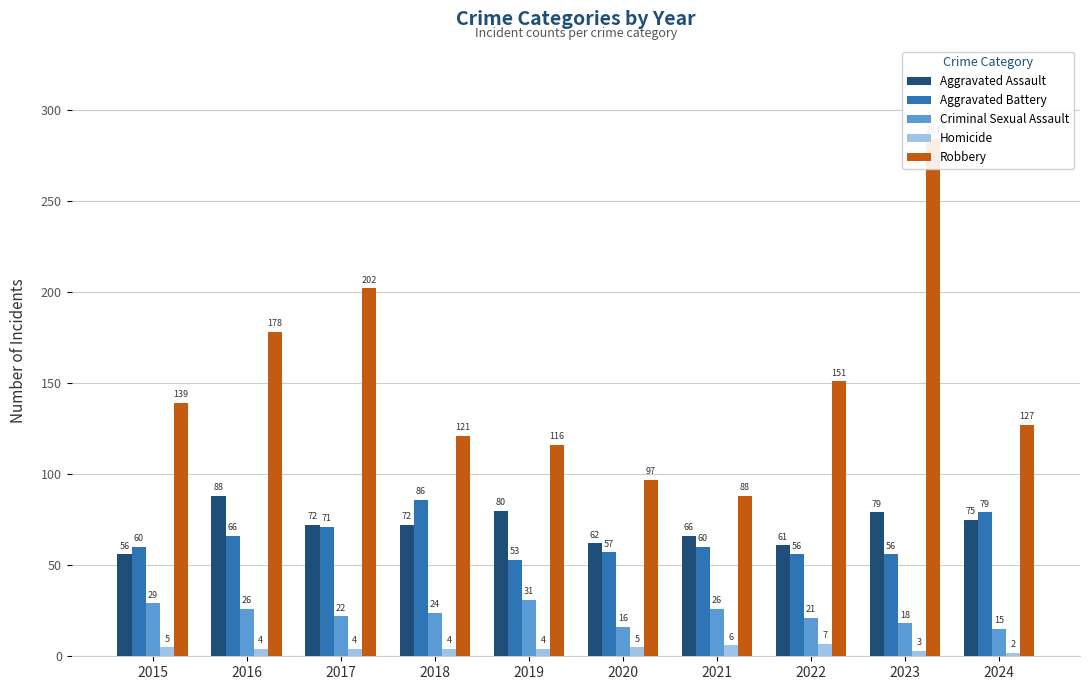

True or false: Aggravated Battery has a value of 79 at 2024.

True